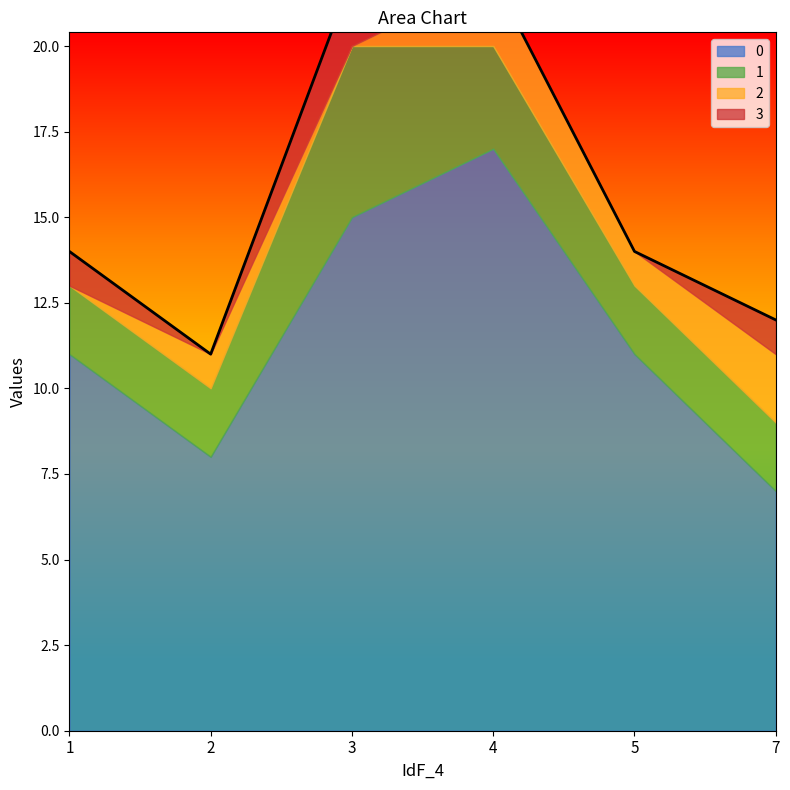

What is the difference between the maximum and second lowest values in the 1 series?

3